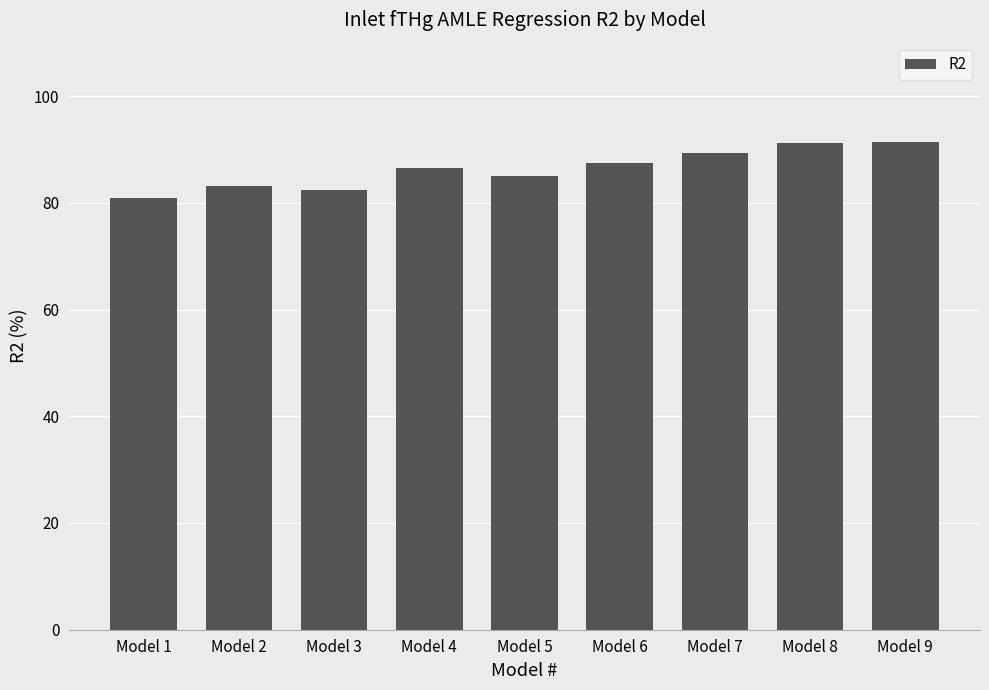

What is the minimum value shown in the chart?

81.0